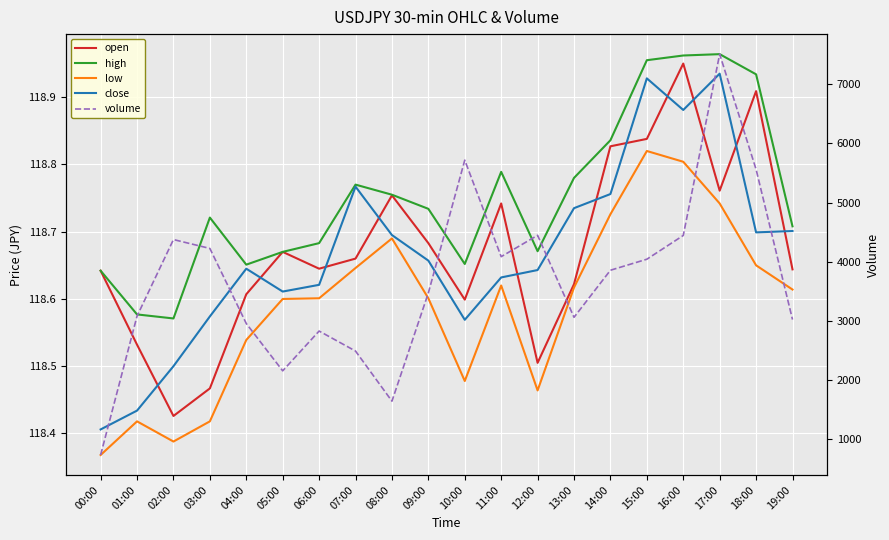

Is this an area chart (filled region under the line)?

No